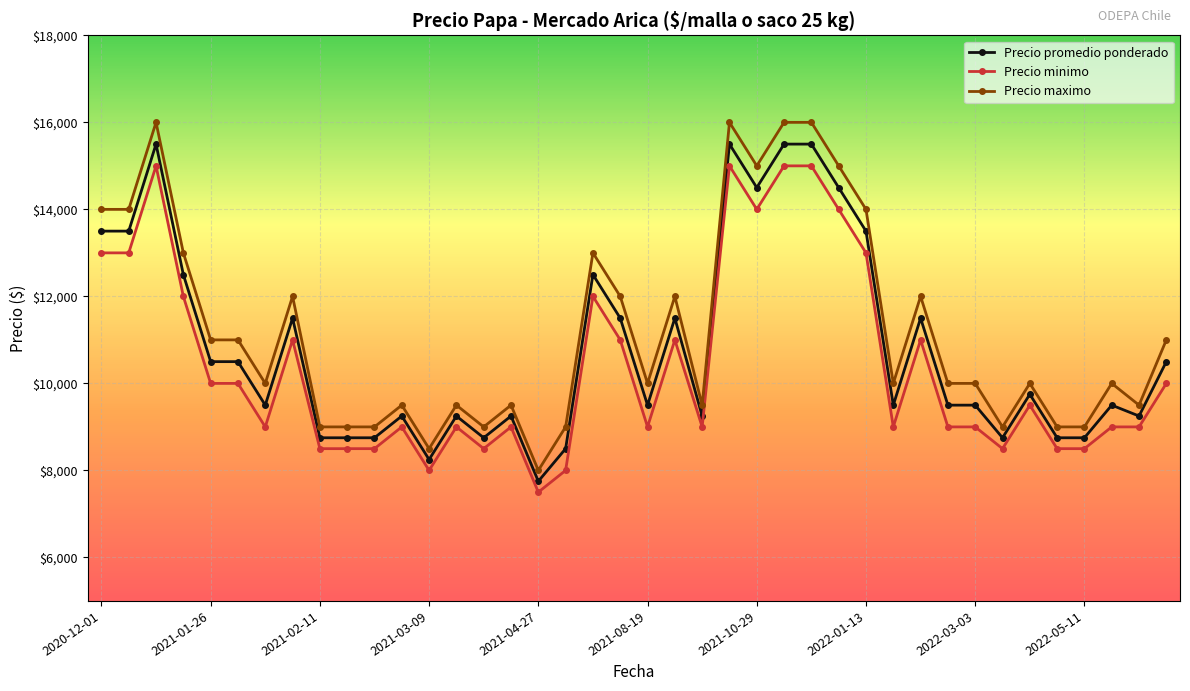

What is the maximum value for Precio promedio ponderado?

15500